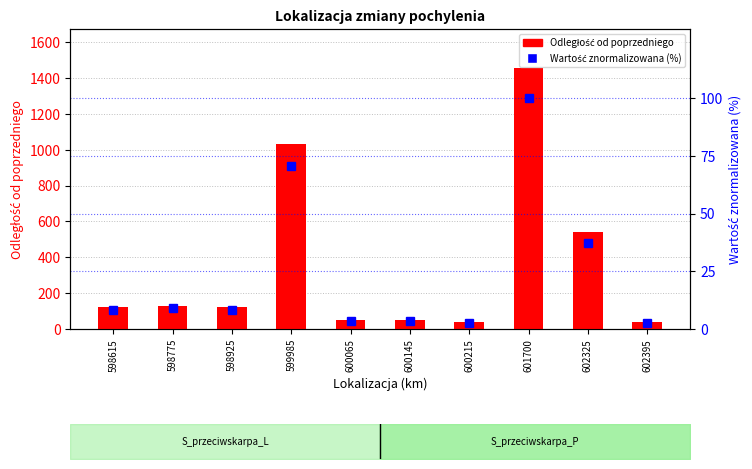

What is the greatest value displayed?

1455.0